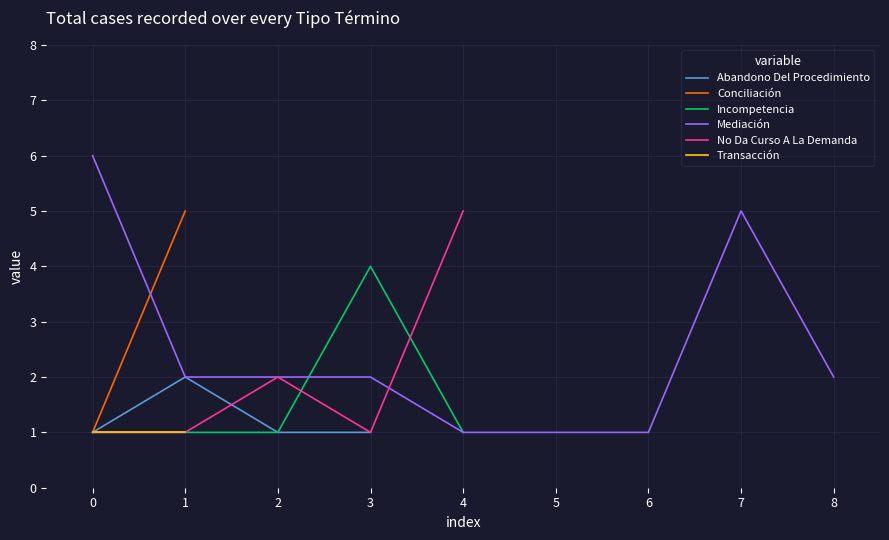

The value of Mediación at 0 is 6. True or false?

True